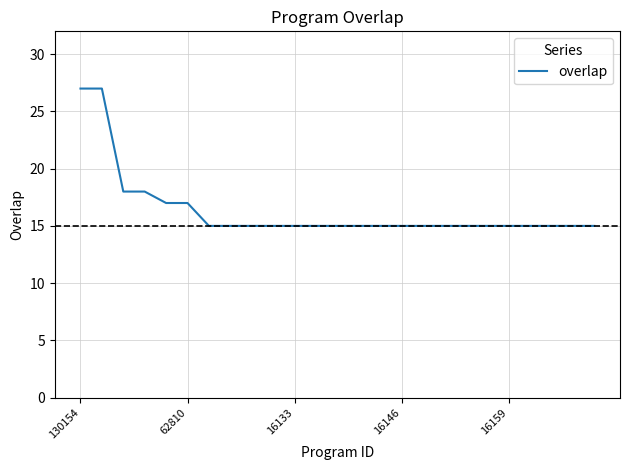

What is the difference between the maximum and minimum values?

12